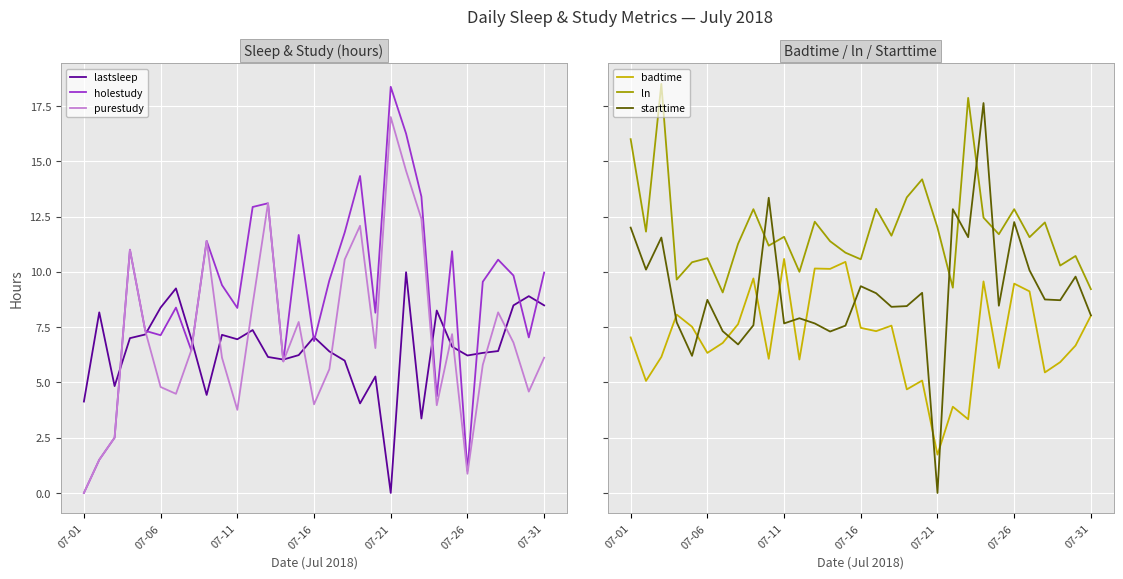

The value of purestudy at 07-21 is 8.0. True or false?

False